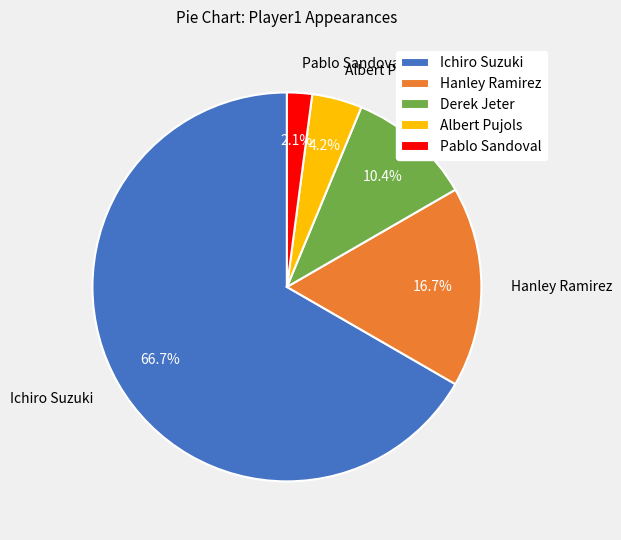

To the nearest percent, what portion does Albert Pujols represent?

4%